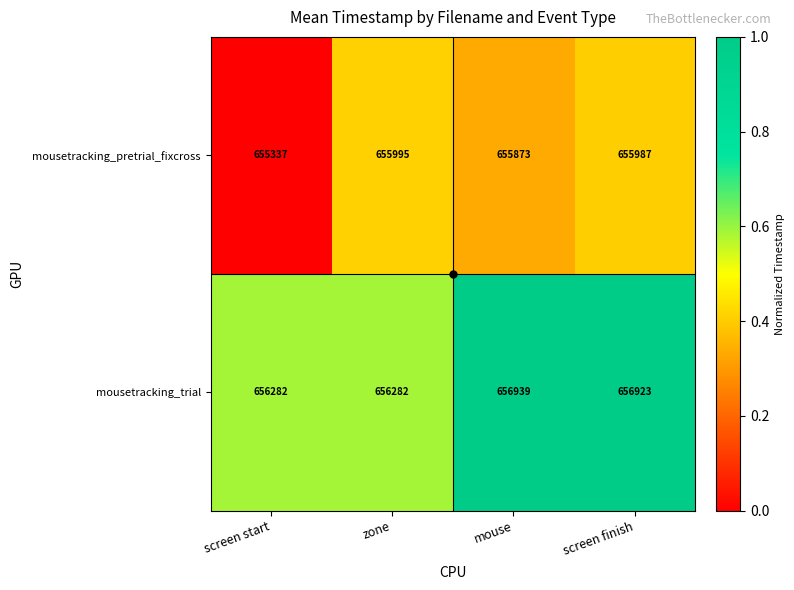

What is the difference between the maximum and minimum values in the mousetracking_trial series?

657